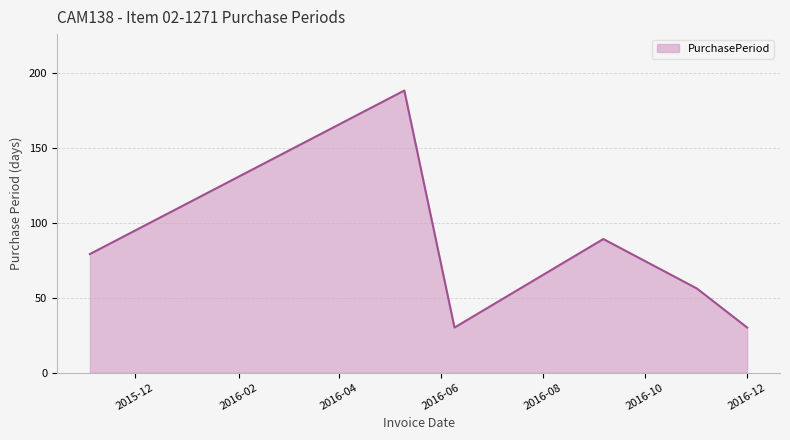

True or false: there are more than 0 points higher than both neighbors.

True